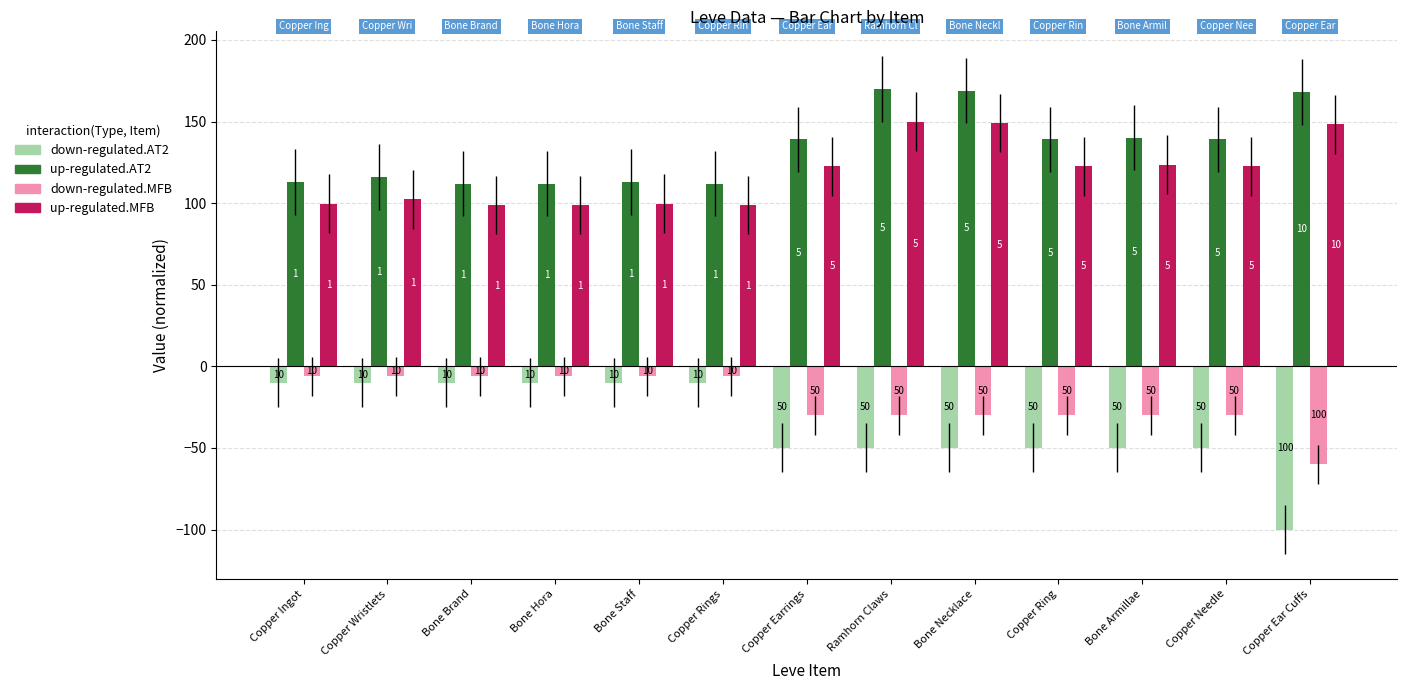

Where does the down-regulated.MFB series first go above -30?

Copper Ingot